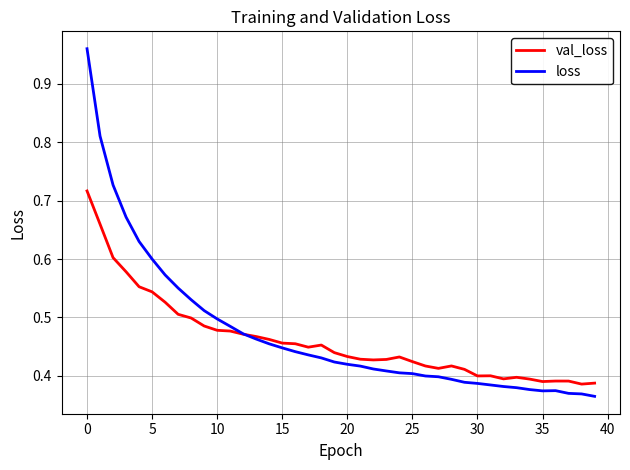

Which series has the largest range (max minus min)?

loss